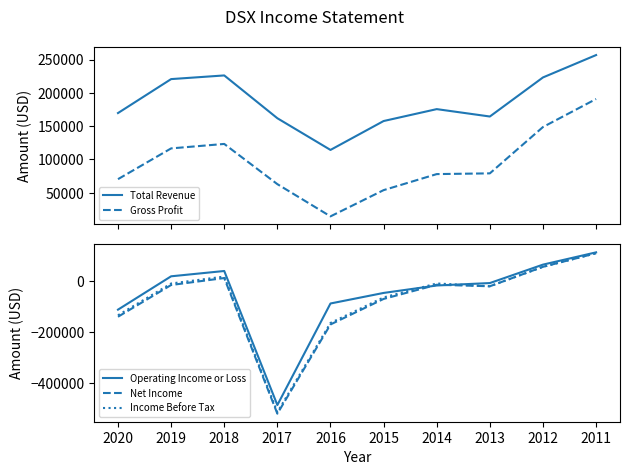

List the series in order of their peak value, lowest first.

Net Income, Income Before Tax, Operating Income or Loss, Gross Profit, Total Revenue